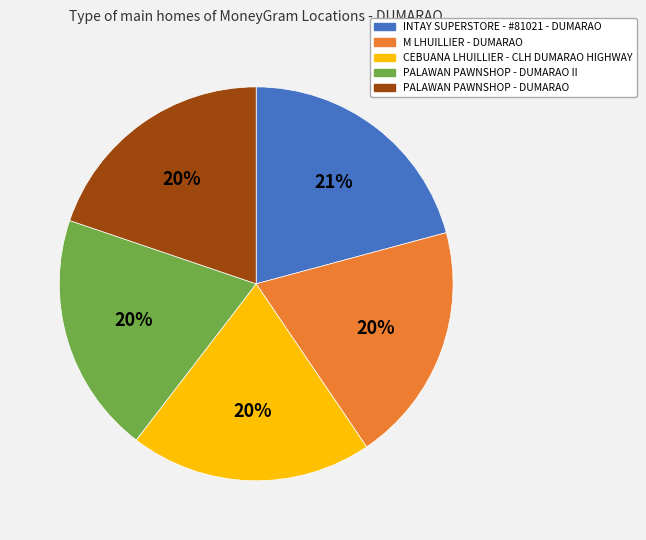

Does INTAY SUPERSTORE - #81021 - DUMARAO account for over 50% of the chart?

No